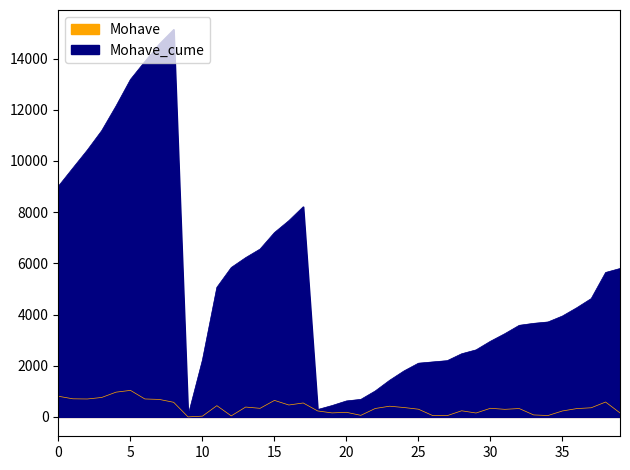

How many values in the Mohave_cume series exceed 4266?

19